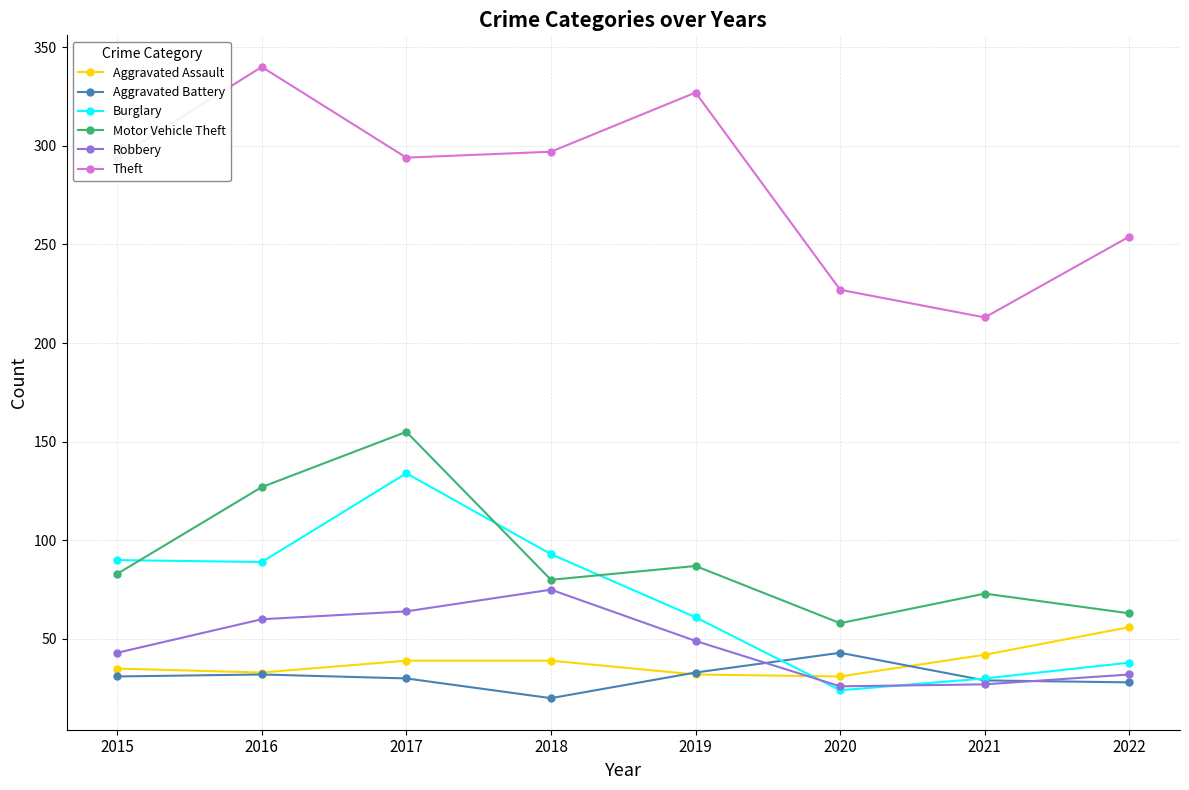

The value of Robbery at 2021 is 27. True or false?

True